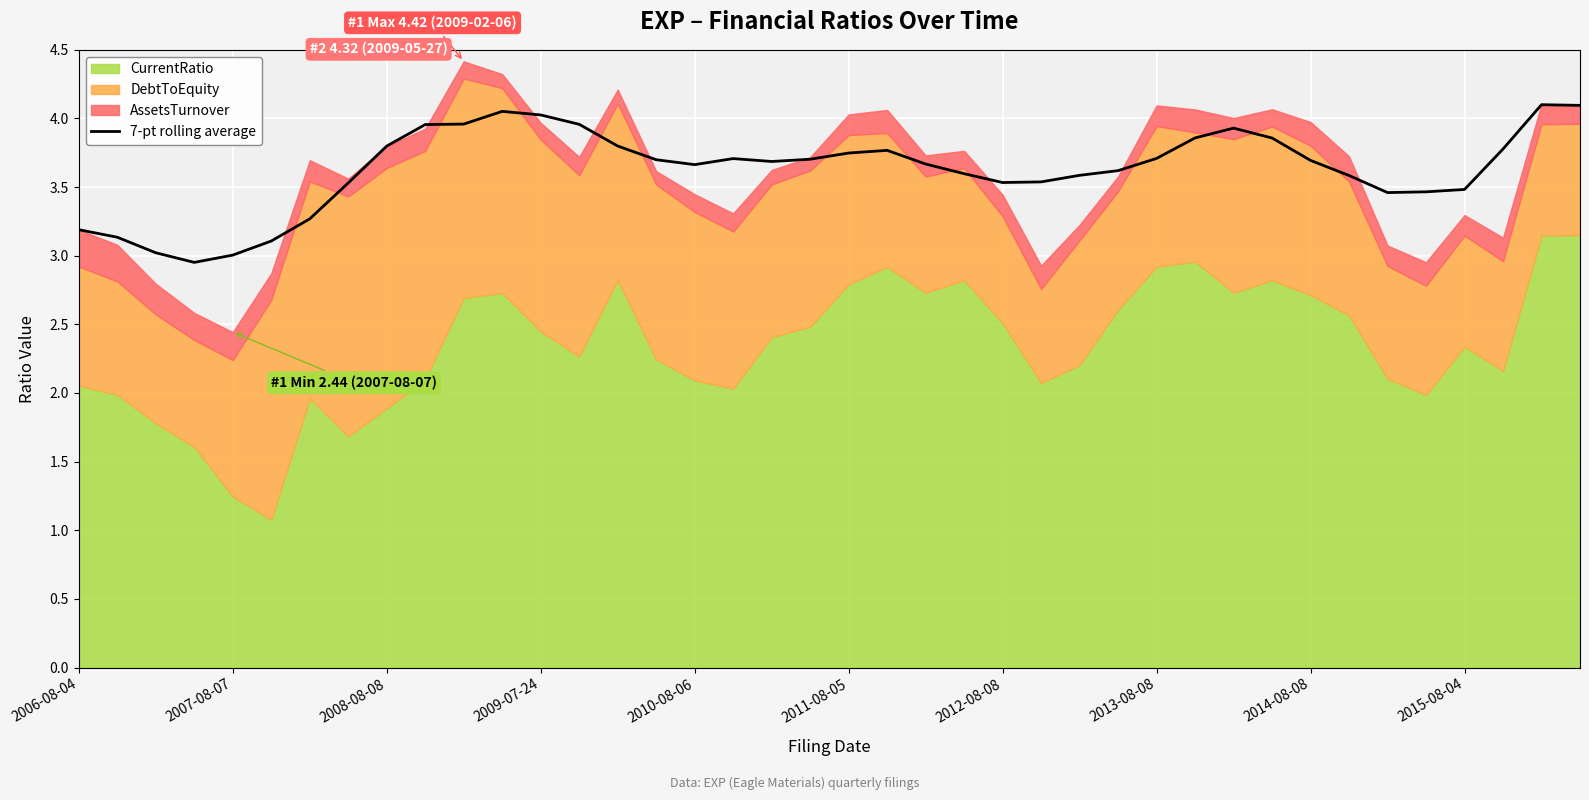

List the labels in order of value, largest first.

38, 39, 11, 12, 10, 13, 2015-08-04, 30, 29, 31, 14, 2014-08-08, 37, 21, 20, 28, 17, 19, 15, 32, 18, 22, 16, 27, 23, 26, 33, 25, 24, 2013-08-08, 36, 35, 34, 2012-08-08, 2006-08-04, 2007-08-07, 2011-08-05, 2008-08-08, 2010-08-06, 2009-07-24